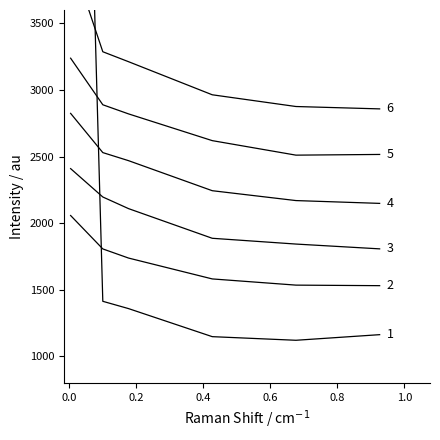

Reading left to right, transcribe all the data shown in this chart.

4800: 0.005479452054794521=10000.0	0.1013698630136986=1414.0	0.1780821917808219=1359.2	0.4273972602739726=1148.7	0.6767123287671233=1121.6	0.9260273972602739=1163.7
4850: 0.005479452054794521=2057.8	0.1013698630136986=1807.1	0.1780821917808219=1738.5	0.4273972602739726=1581.9	0.6767123287671233=1535.4	0.9260273972602739=1531.3
4900: 0.005479452054794521=2409.7	0.1013698630136986=2196.8	0.1780821917808219=2109.4	0.4273972602739726=1886.9	0.6767123287671233=1843.5	0.9260273972602739=1807.5
4950: 0.005479452054794521=2824.3	0.1013698630136986=2529.9	0.1780821917808219=2469.3	0.4273972602739726=2244.0	0.6767123287671233=2169.9	0.9260273972602739=2148.8
5000: 0.005479452054794521=3238.4	0.1013698630136986=2888.9	0.1780821917808219=2820.3	0.4273972602739726=2619.7	0.6767123287671233=2510.8	0.9260273972602739=2516.0
5100: 0.005479452054794521=4005.7	0.1013698630136986=3286.7	0.1780821917808219=3212.0	0.4273972602739726=2963.7	0.6767123287671233=2875.7	0.9260273972602739=2857.9